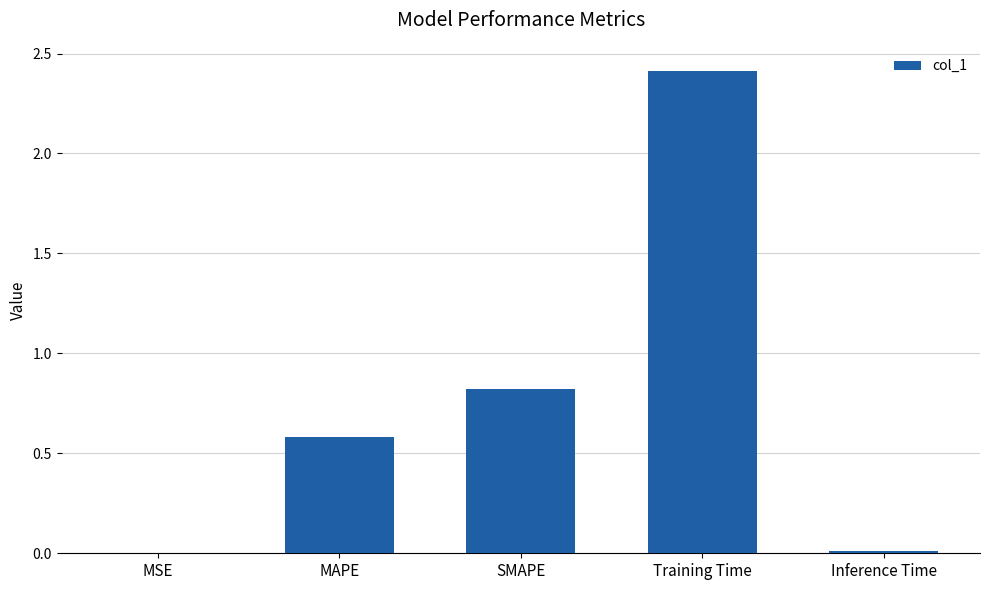

Is it true that the value at MAPE is 0.6?

True